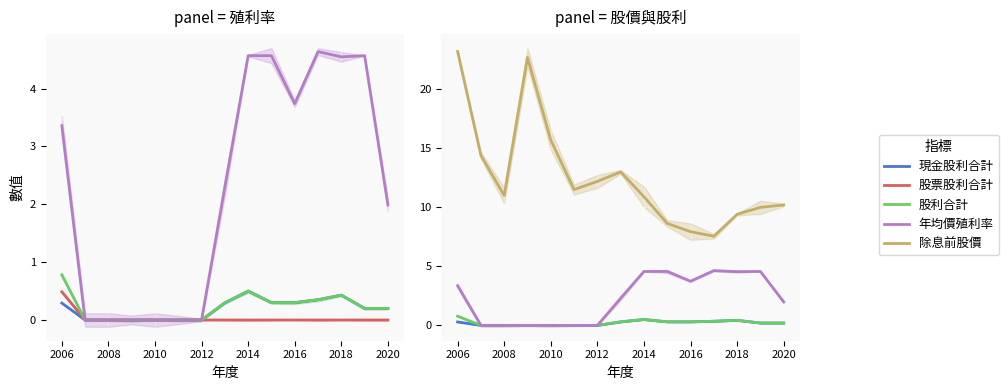

Is it true that 年均價殖利率 equals 0.0 at 2012?

True